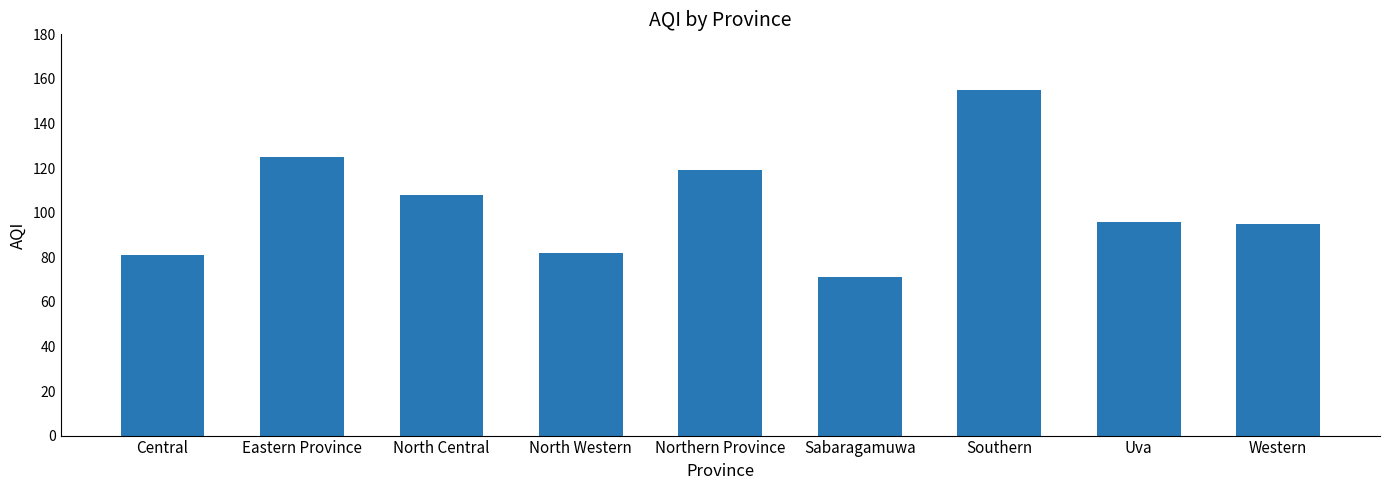

What position from the left is Uva?

8